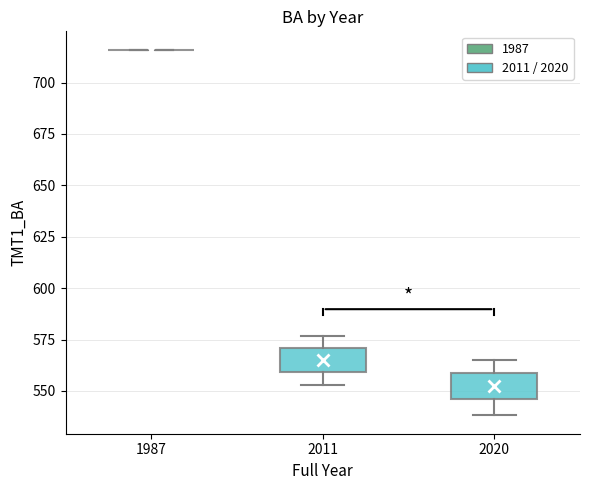

Reading left to right, read every box against the y-axis: the position of its median line, the range the box covers, and the ends of its whiskers. The values are not printed on the chart, so give them approximately, as read against the axis.

1987: box collapsed to a line at 715, whiskers 715 to 715
2011: median 565, box 560 to 570, whiskers 555 to 575
2020: median 555, box 545 to 560, whiskers 540 to 565